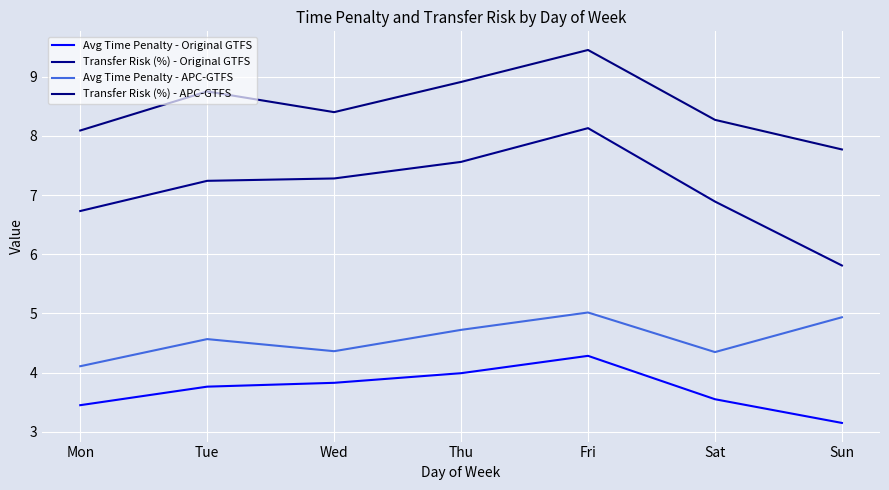

Where is the first local maximum for Avg Time Penalty - Original GTFS?

Fri